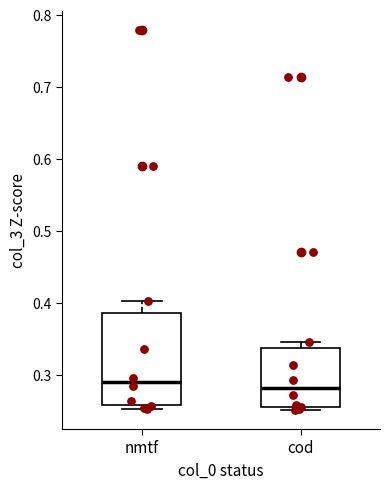

Comparing the boxes themselves (not the whiskers), which one is the tallest?

nmtf